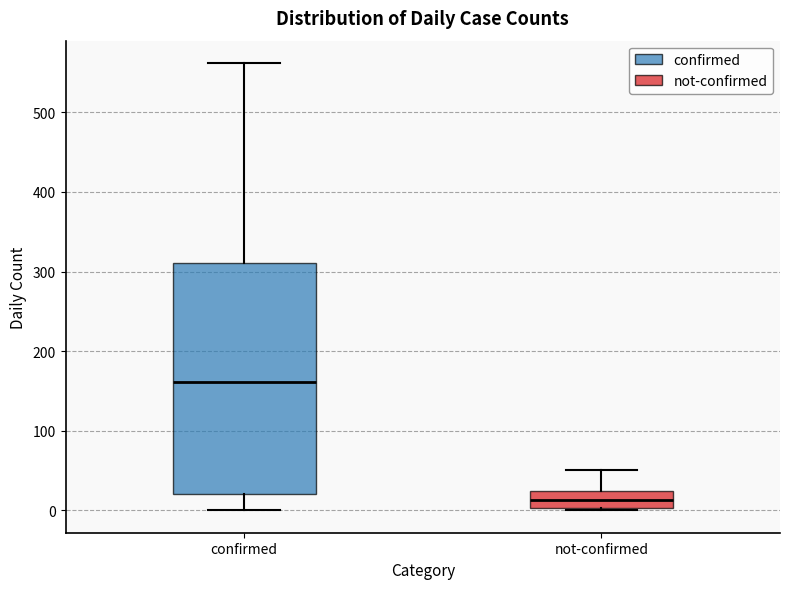

Which box has the lowest median line?

not-confirmed